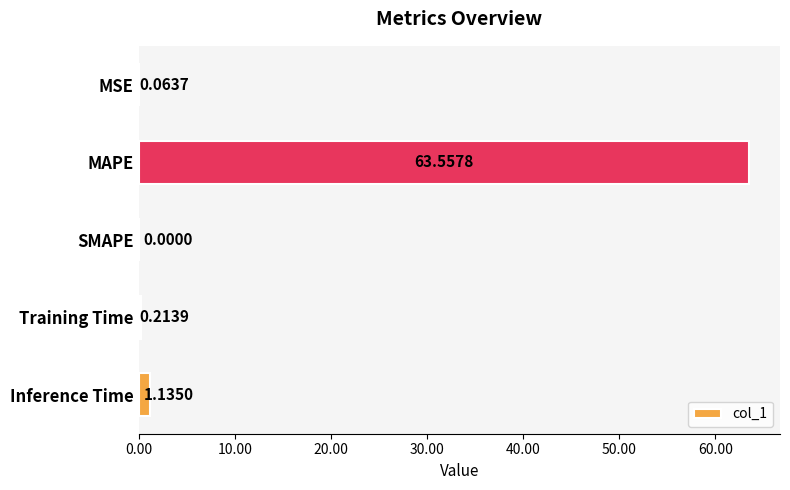

Which has a higher value, MSE or Inference Time?

Inference Time